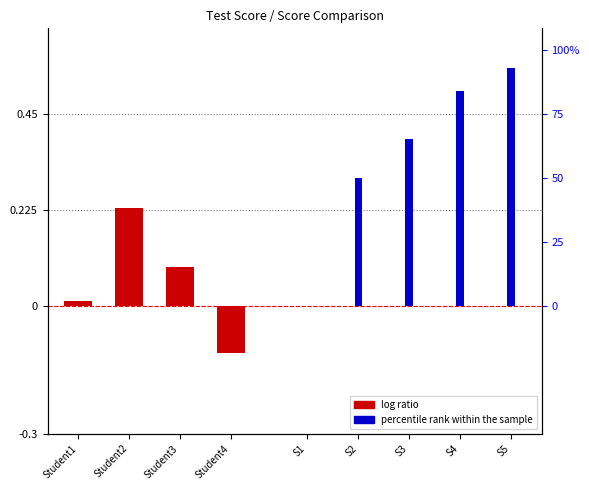

What is the sum of the values at Student1 and Student4?

-0.1